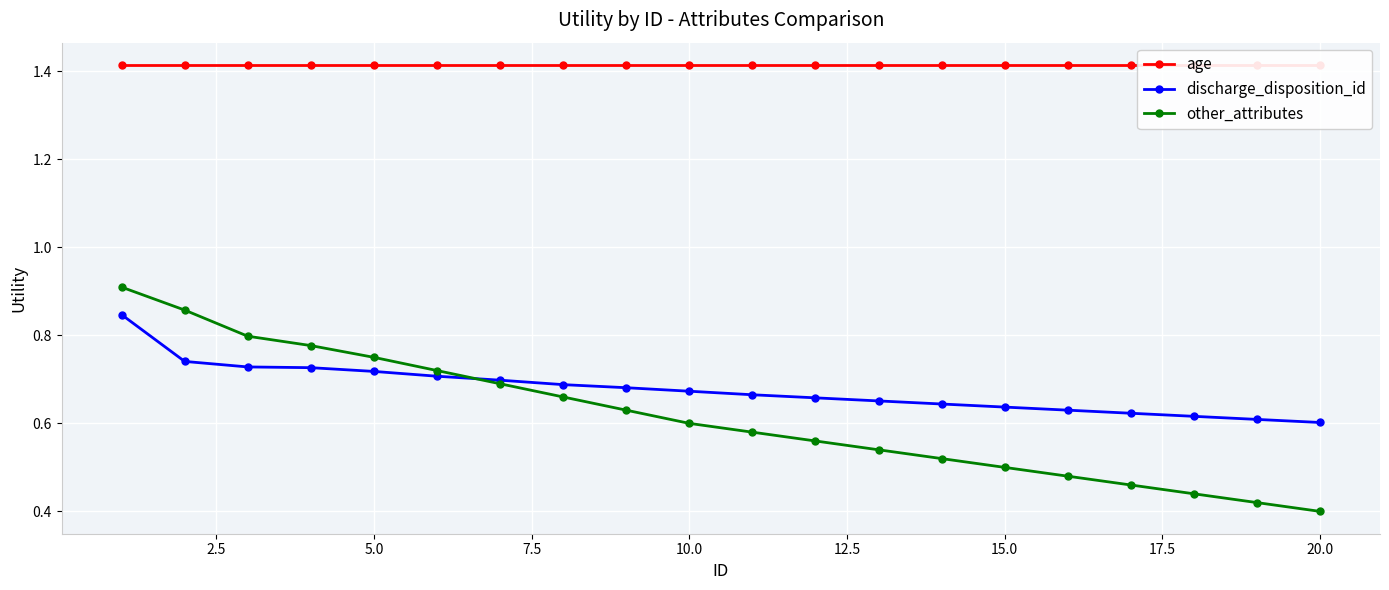

Count the other_attributes values in the range 0 to 1.

20